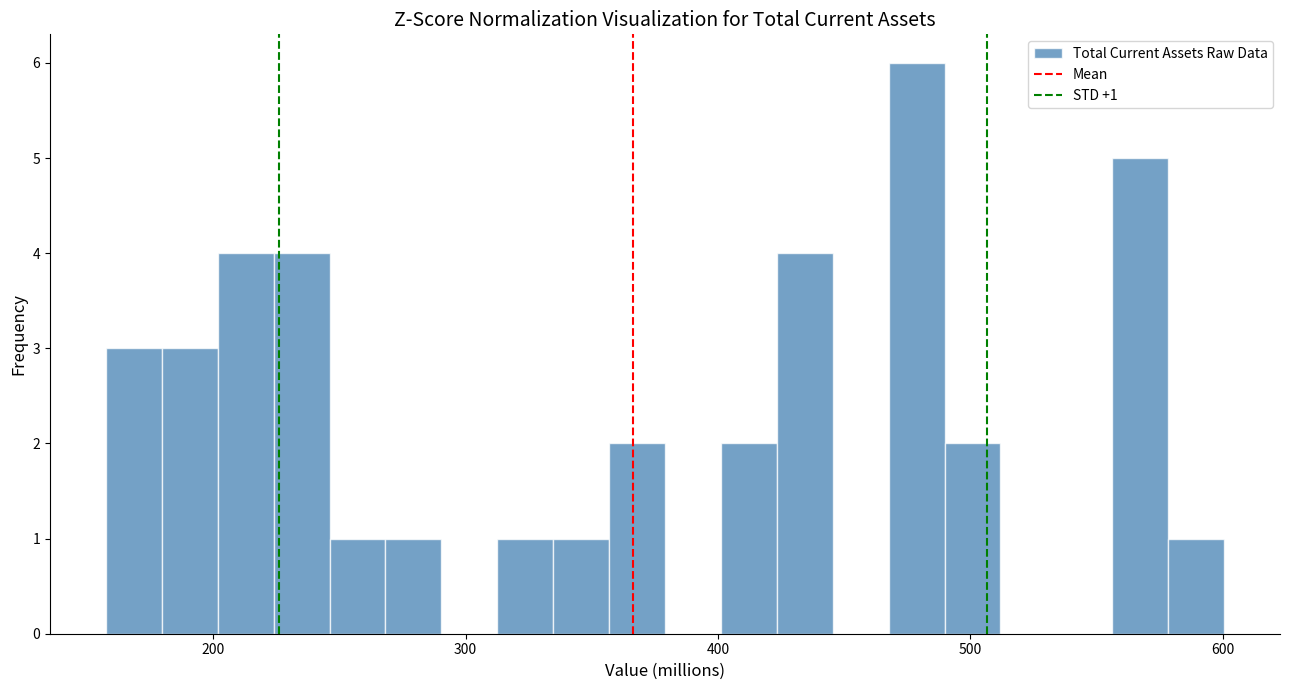

Read against the x-axis, roughly where is the centre of the tallest bar?

480